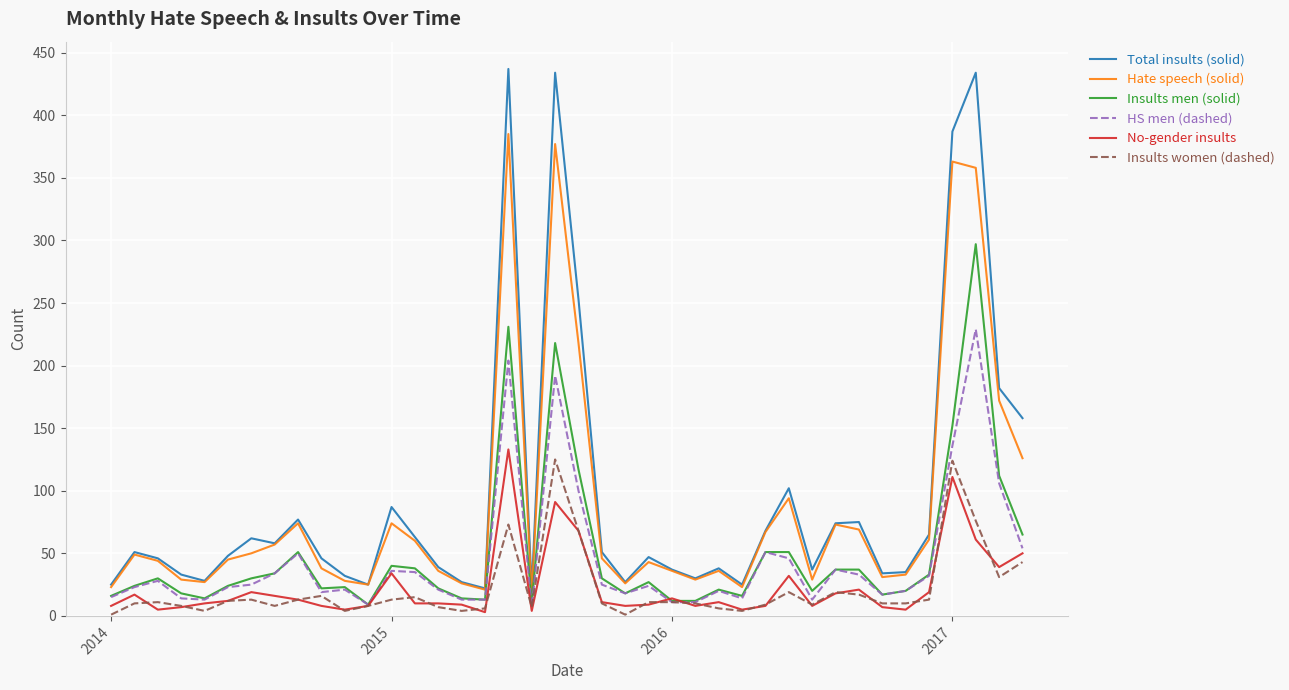

What is the maximum value shown in the chart?

437